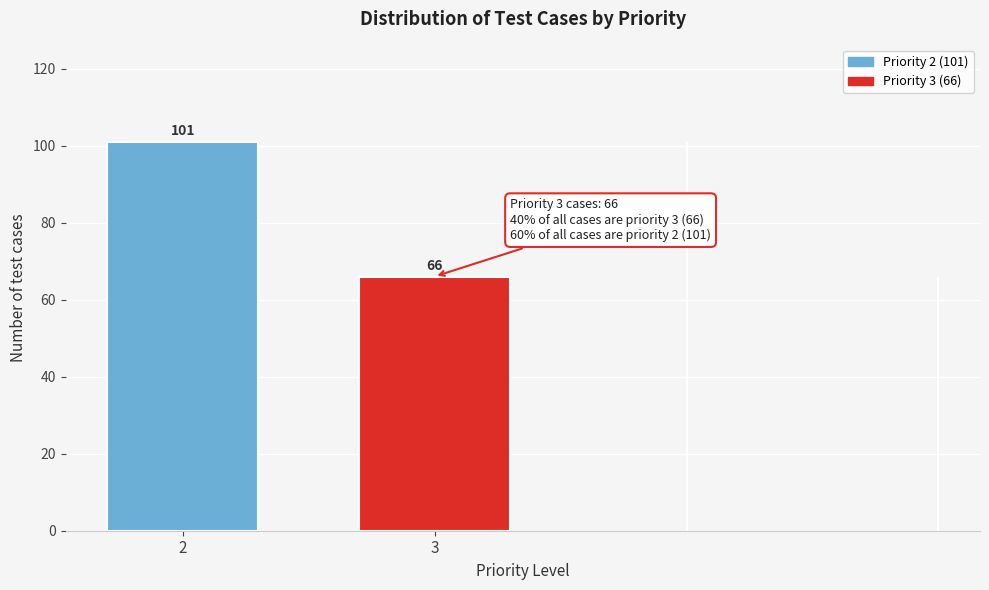

How many bars are there in total?

2